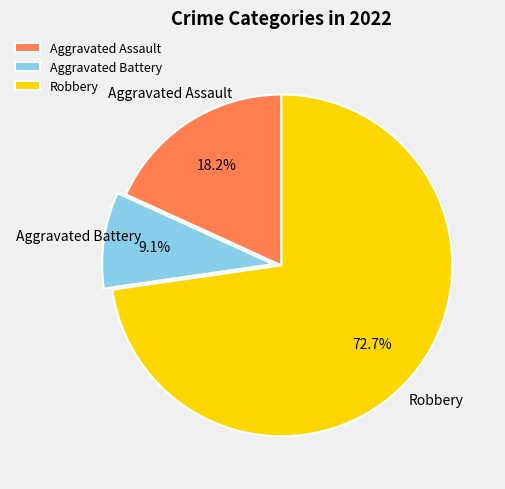

To the nearest percent, what is the average slice percentage?

33%